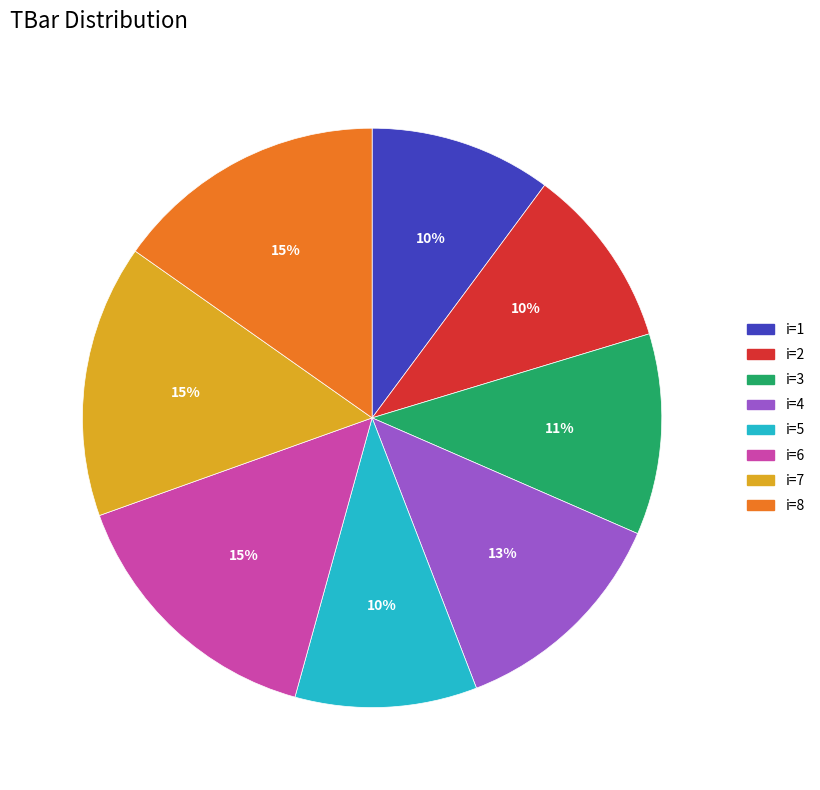

Is there a majority slice in this chart?

No